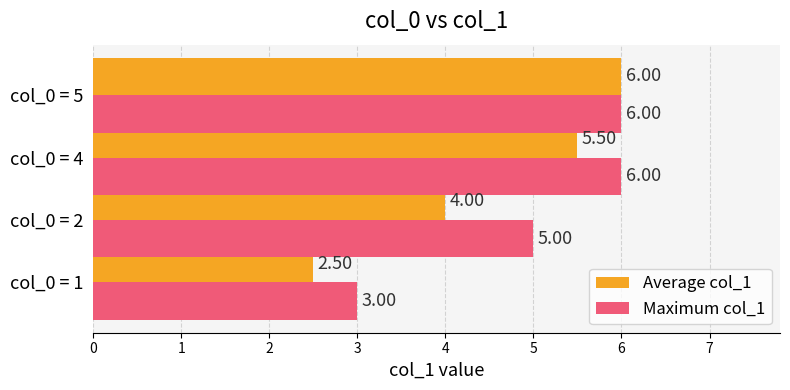

What is the maximum value shown in the chart?

6.0